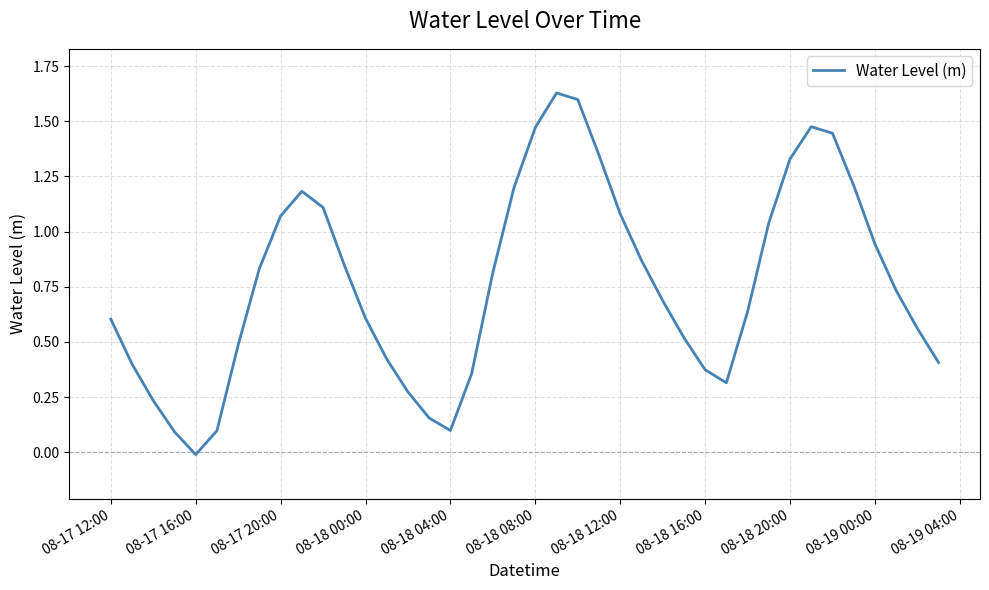

Does the chart have visible grid lines?

Yes